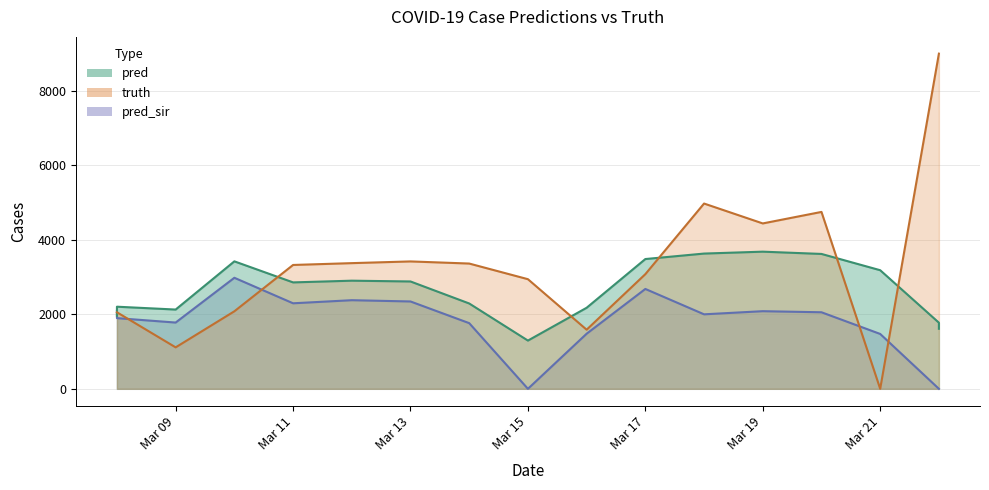

True or false: pred has a value of 3184.0 at Mar 21.

True